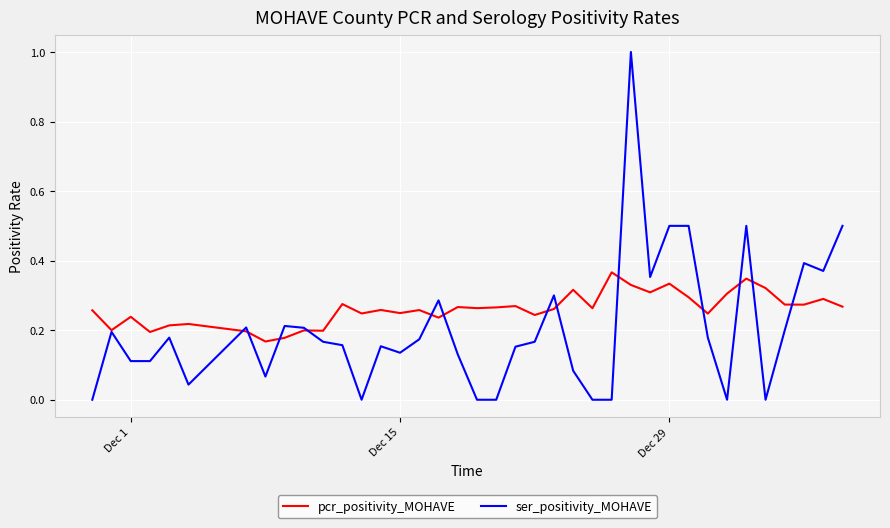

Which series has the largest range (max minus min)?

ser_positivity_MOHAVE